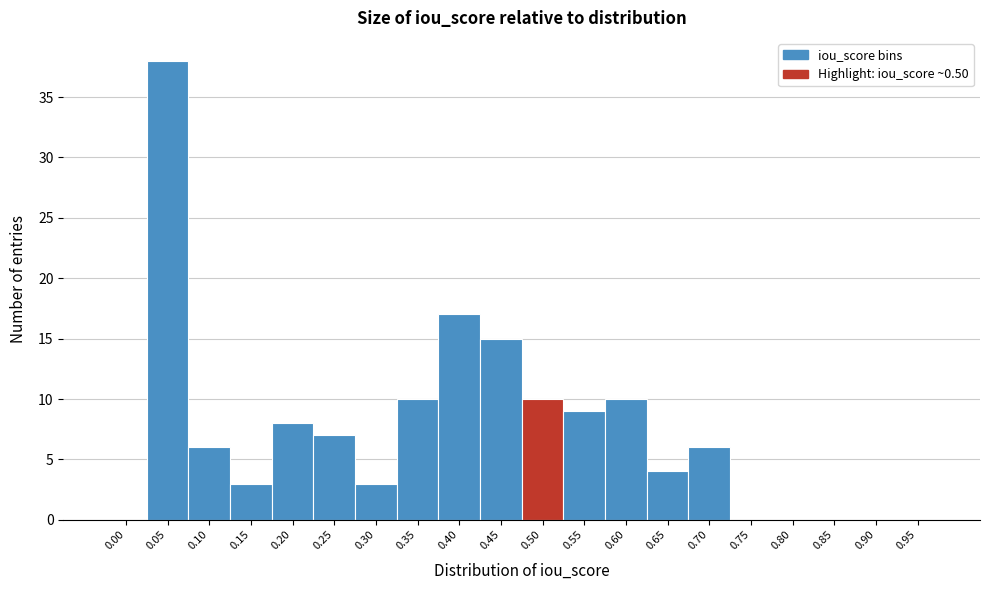

Reading left to right, extract all data points from this chart.

0.00=0	0.05=38	0.10=6	0.15=3	0.20=8	0.25=7	0.30=3	0.35=10	0.40=17	0.45=15	0.50=10	0.55=9	0.60=10	0.65=4	0.70=6	0.75=0	0.80=0	0.85=0	0.90=0	0.95=0